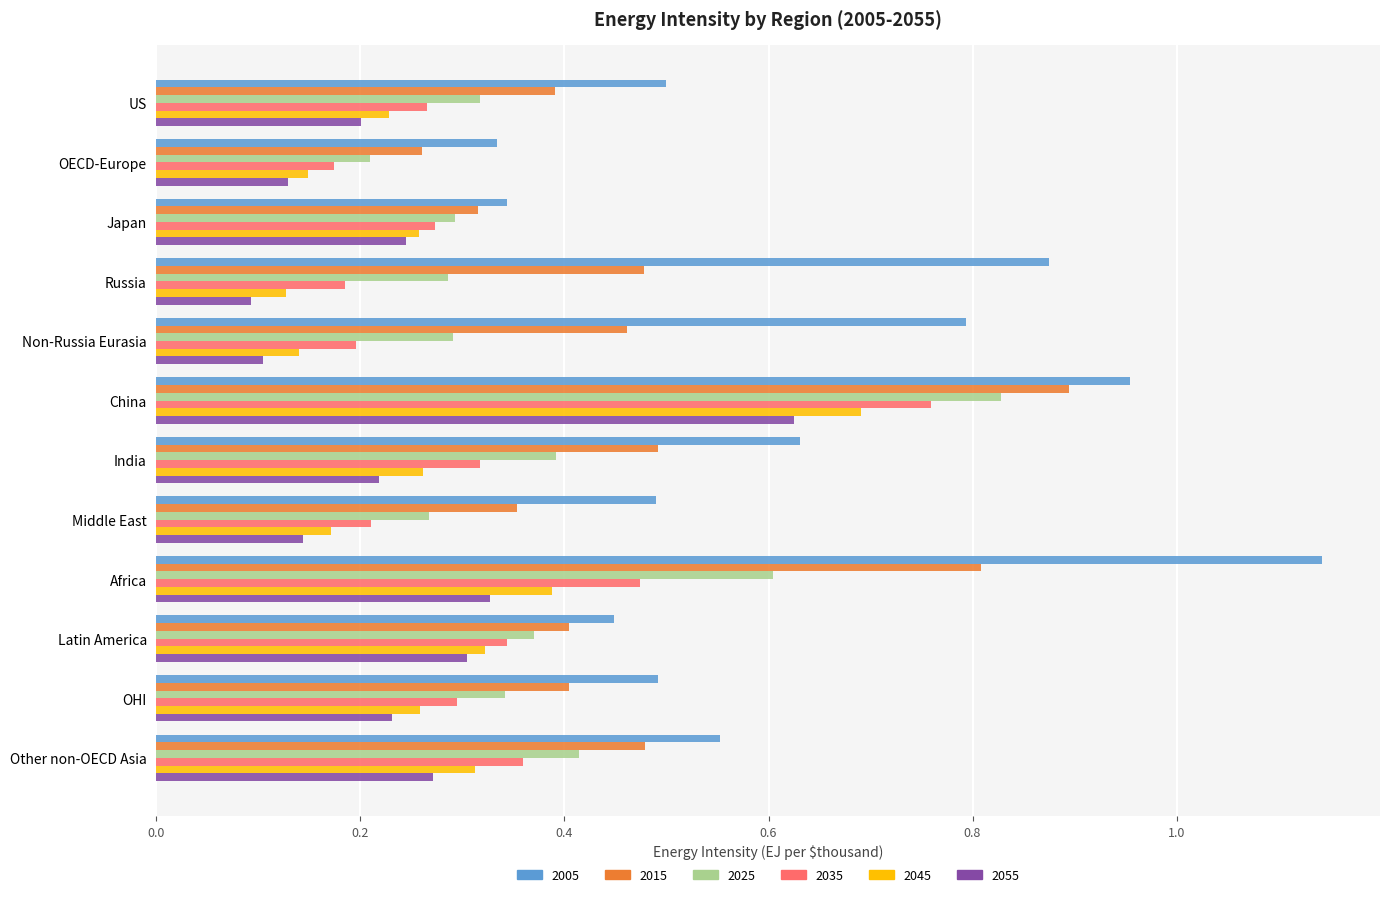

Count the number of data series in this chart.

6